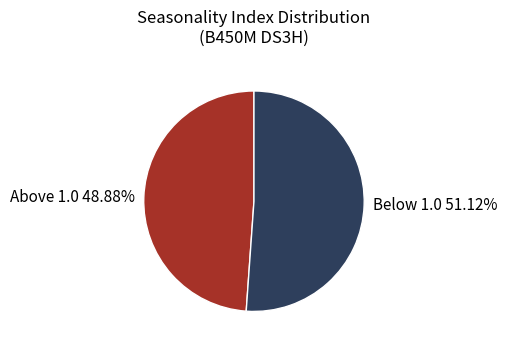

Which has a higher value, Below 1.0 51.12% or Above 1.0 48.88%?

Below 1.0 51.12%